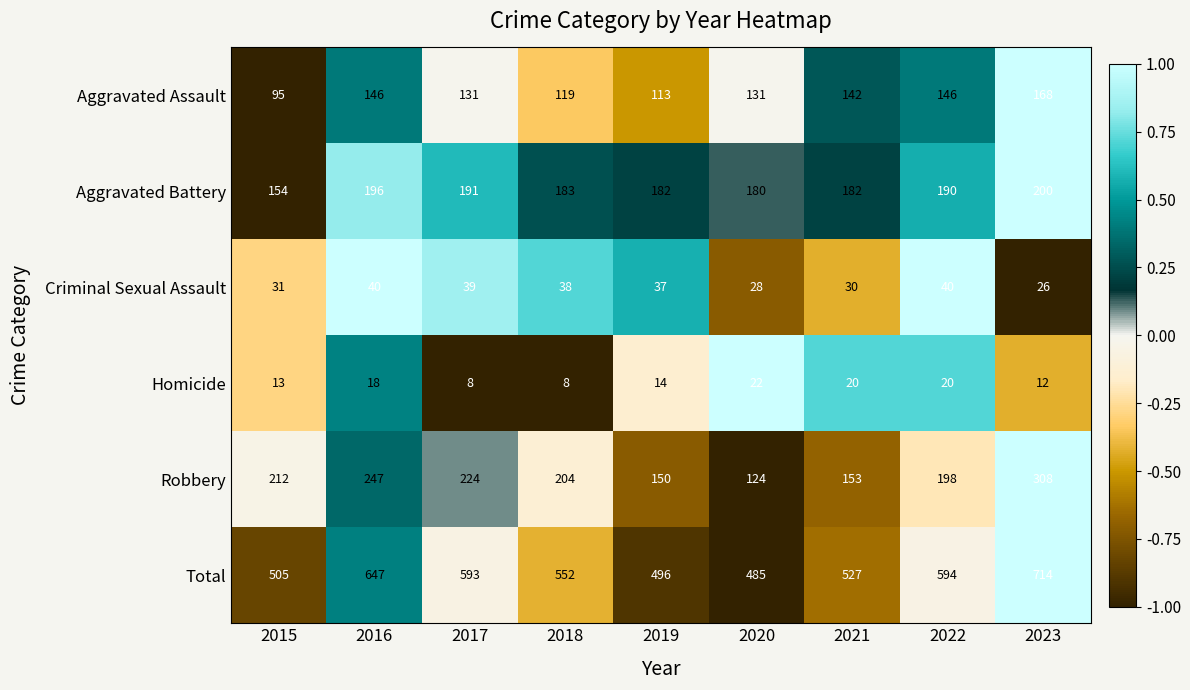

What is the sum of the Total values at 2021 and 2017?

1120